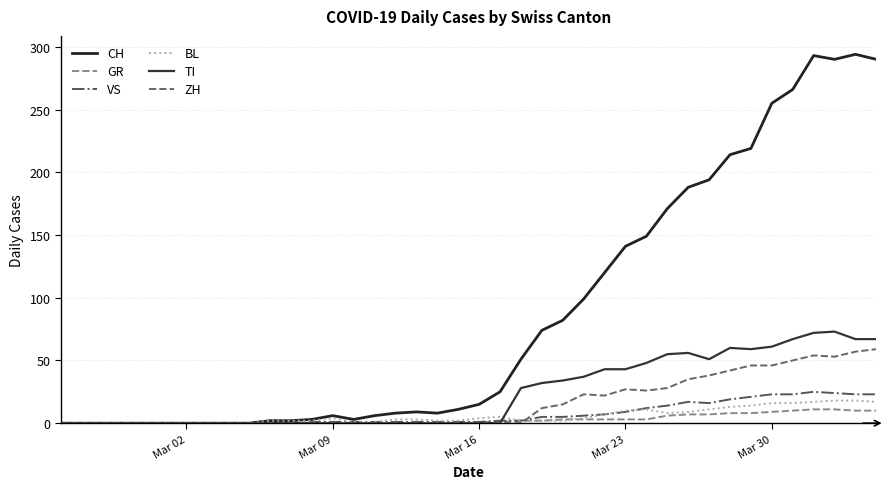

How many lines are shown in the chart?

6